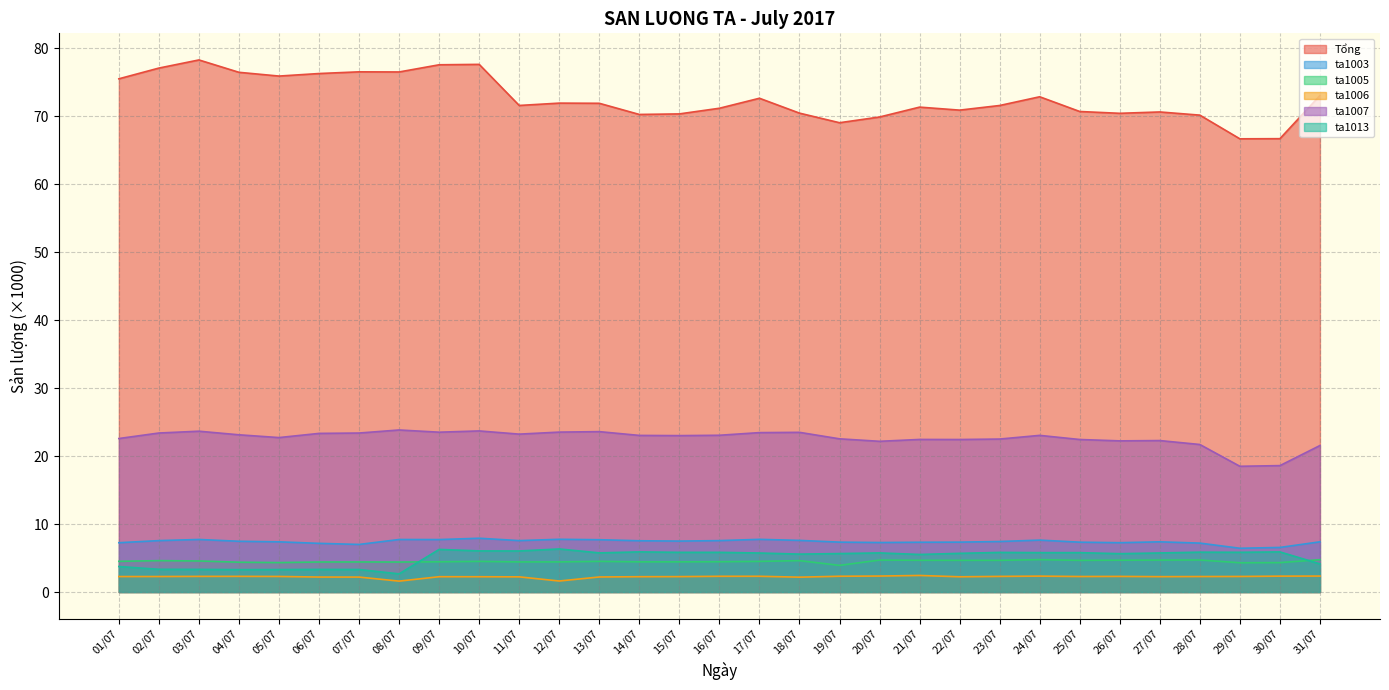

True or false: ta1013 and Tổng intersect in this chart.

False